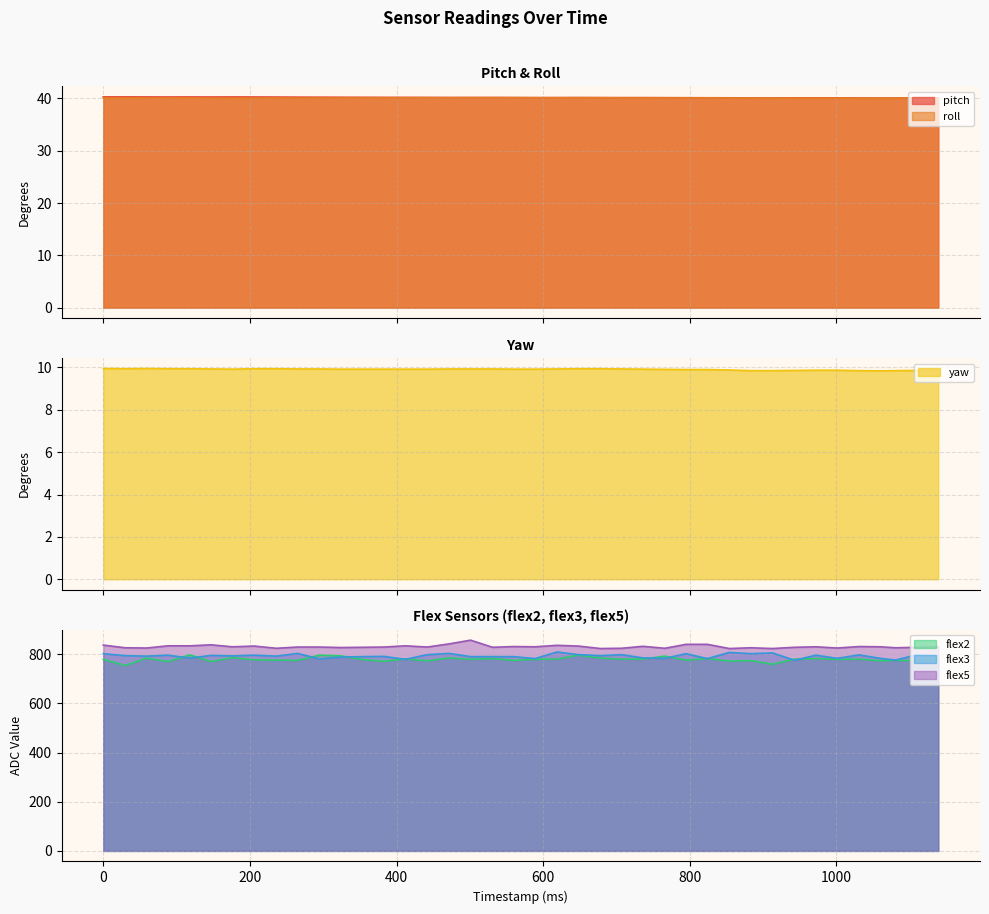

What is the value of the pitch point at the 33rd from the left?

40.1